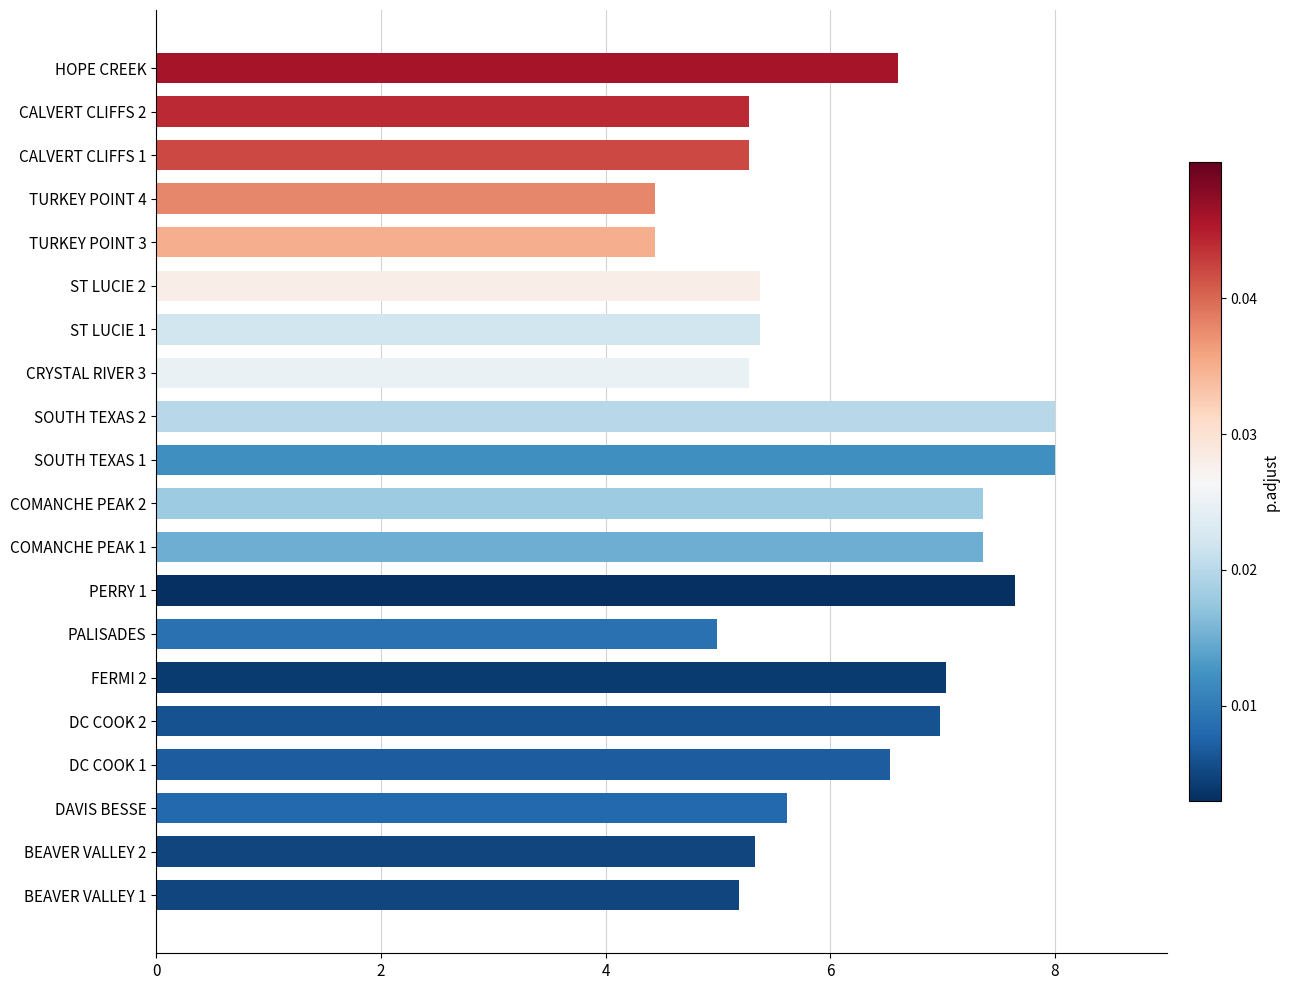

At which label is the value closest to 6?

DAVIS BESSE